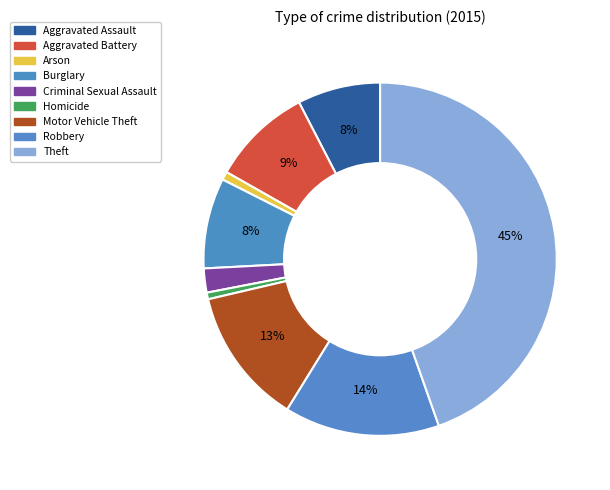

To the nearest percent, what is the difference between the largest and smallest slice percentages?

44%